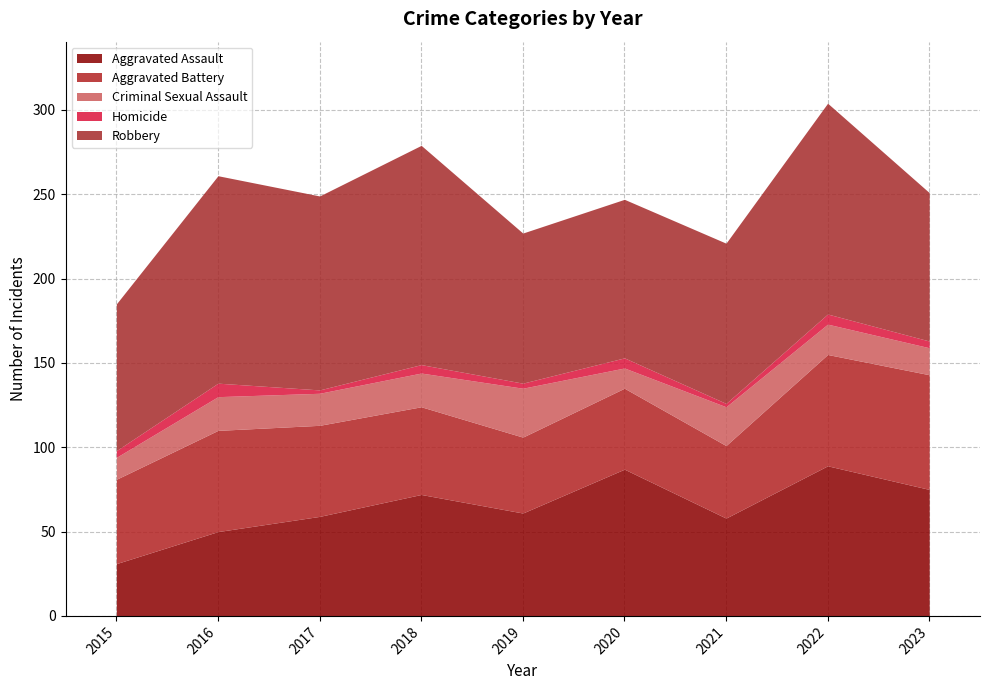

At which label does Homicide first exceed 4?

2016